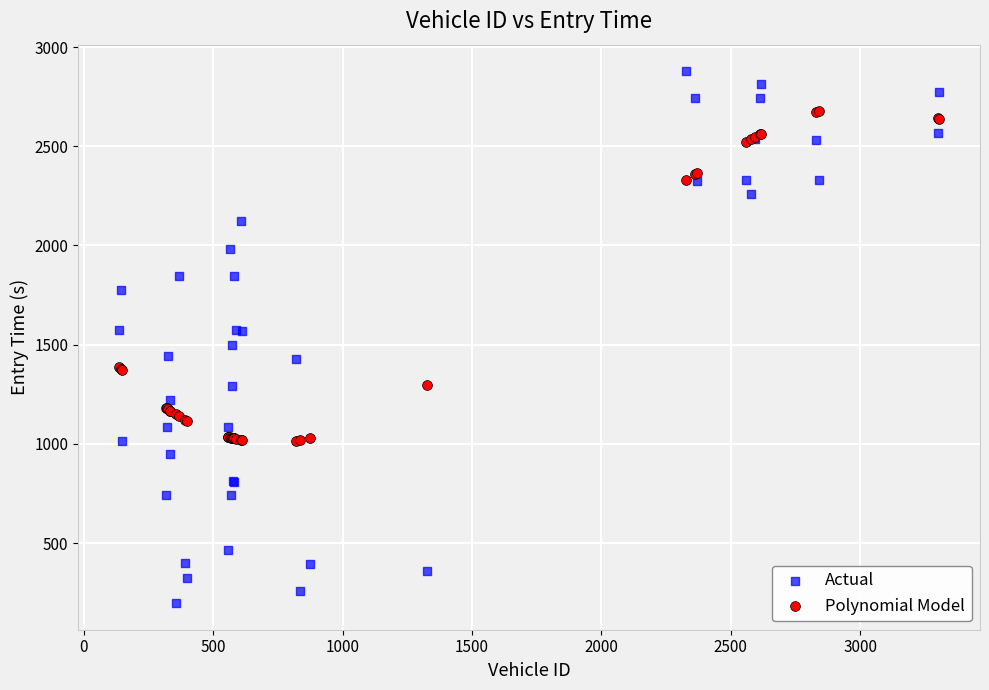

Which series reaches the minimum Y coordinate?

Actual